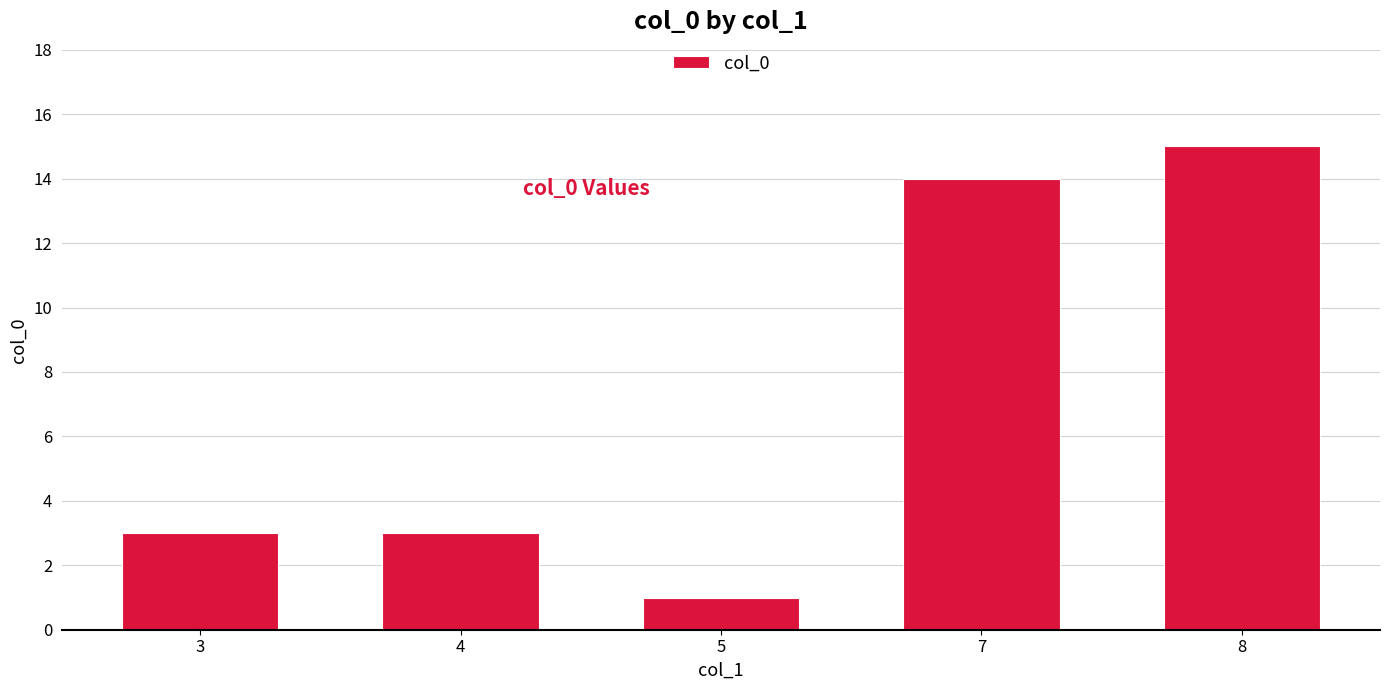

The value at 5 is 1. True or false?

True